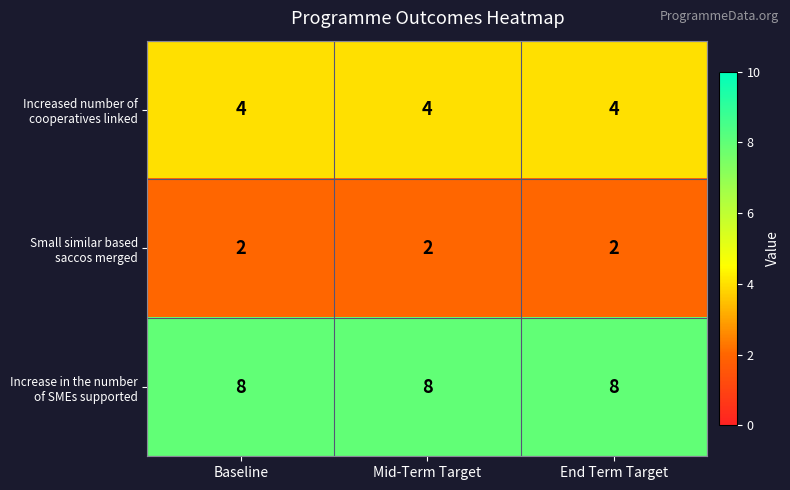

How many distinct data groups are displayed?

3